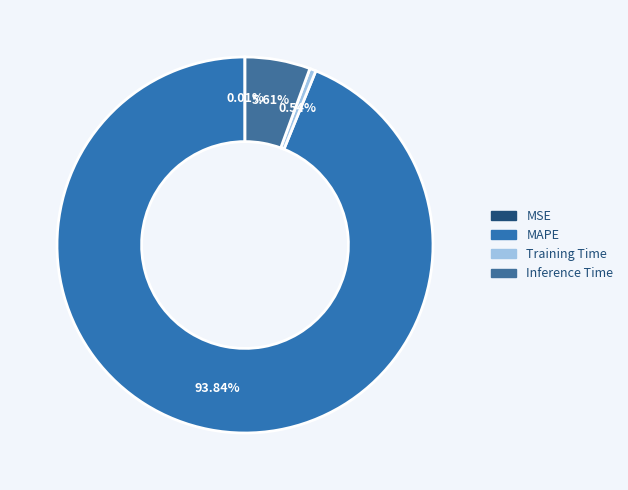

How much of the chart is everything except Inference Time?

94.4%